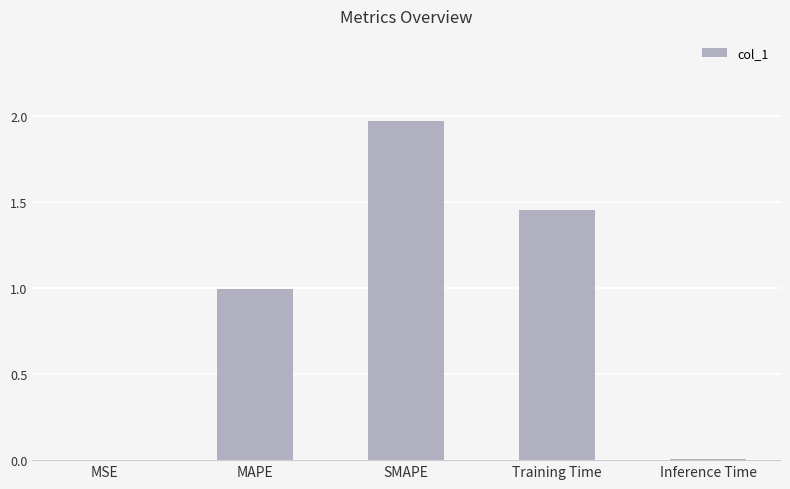

Count the number of categories in the chart.

5